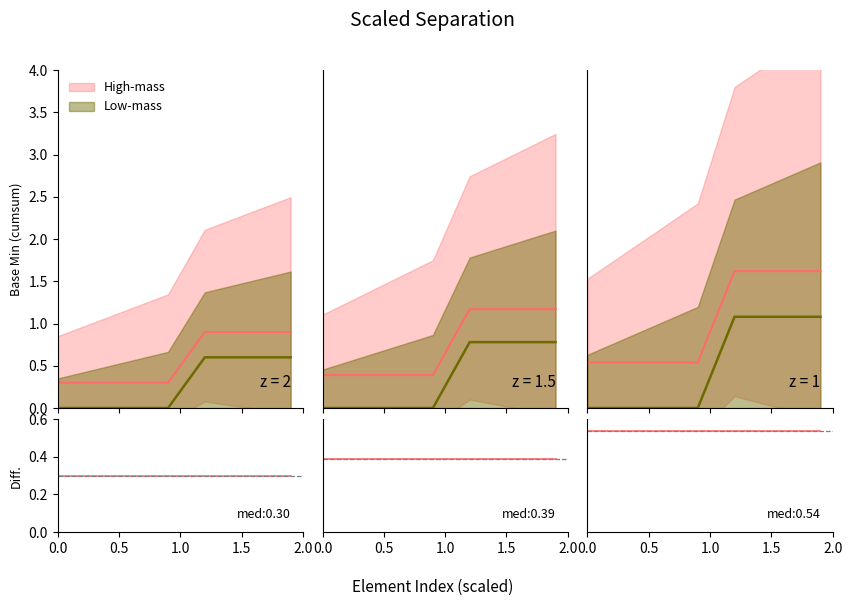

Is it true that High-mass equals 0 at Consent.source[x]?

False